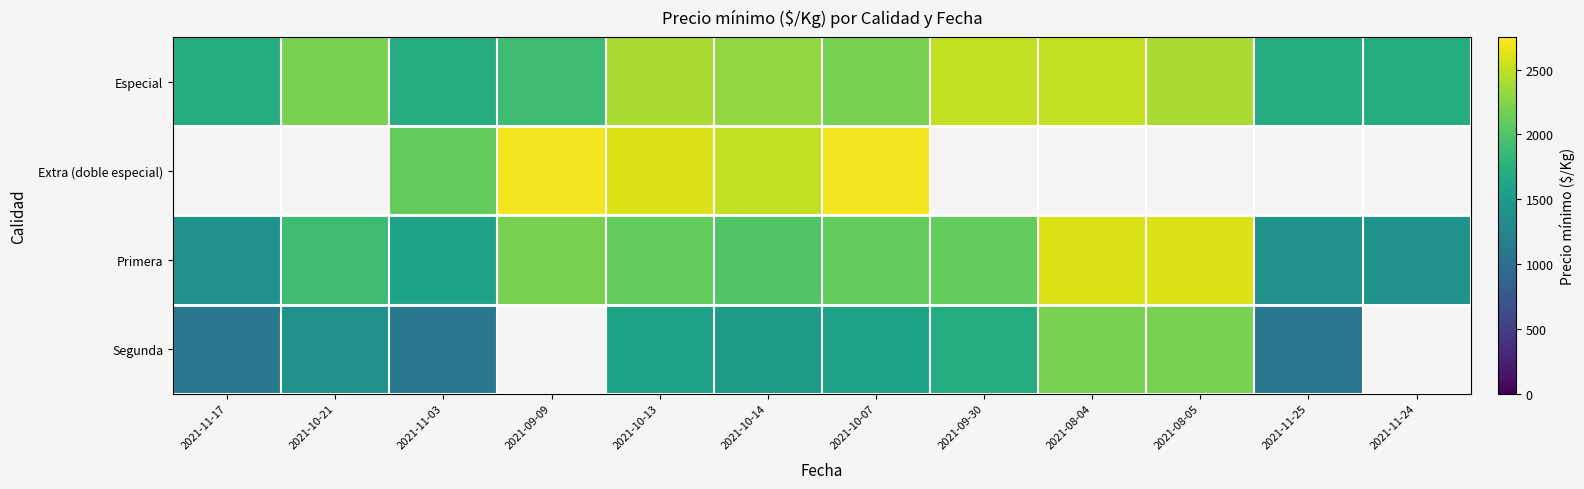

What is the difference between the highest and lowest values at 2021-11-17?

600.0